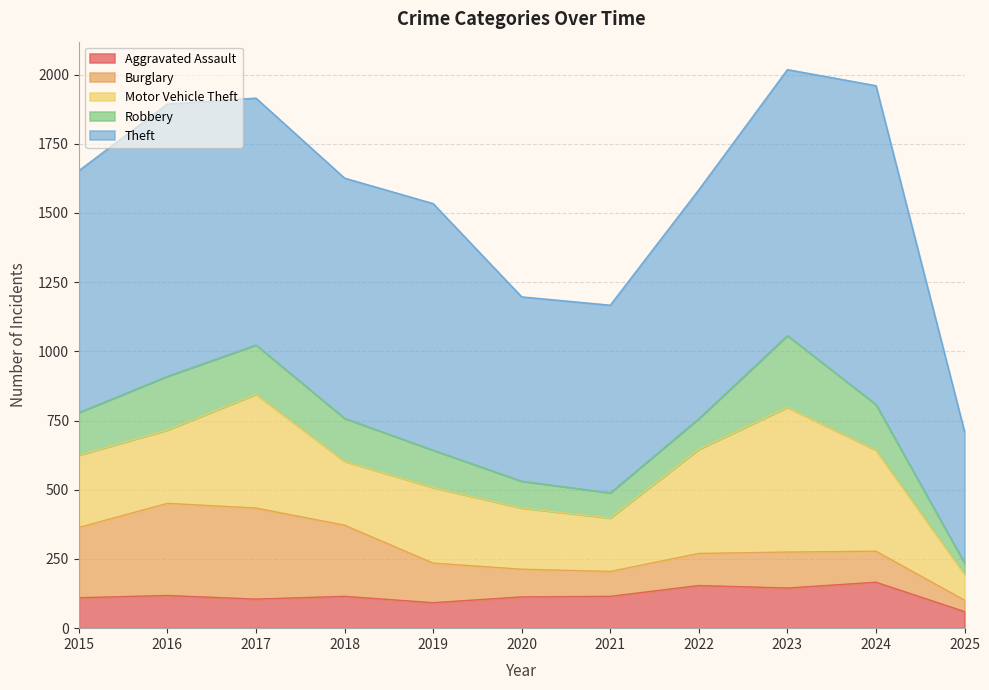

What is the value of the Burglary point at the 9th from the left?

130